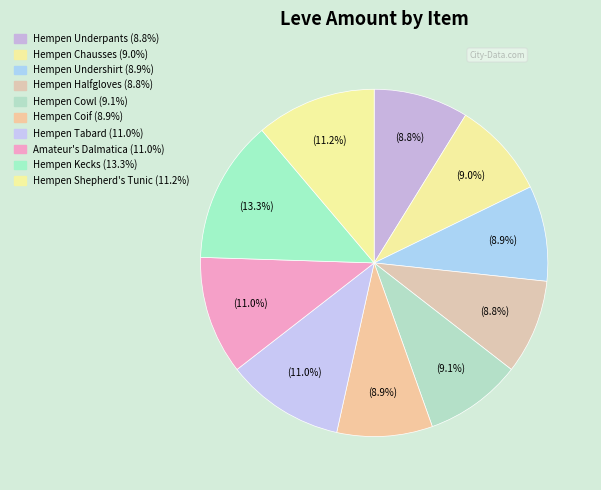

How many slices are in this pie chart?

10